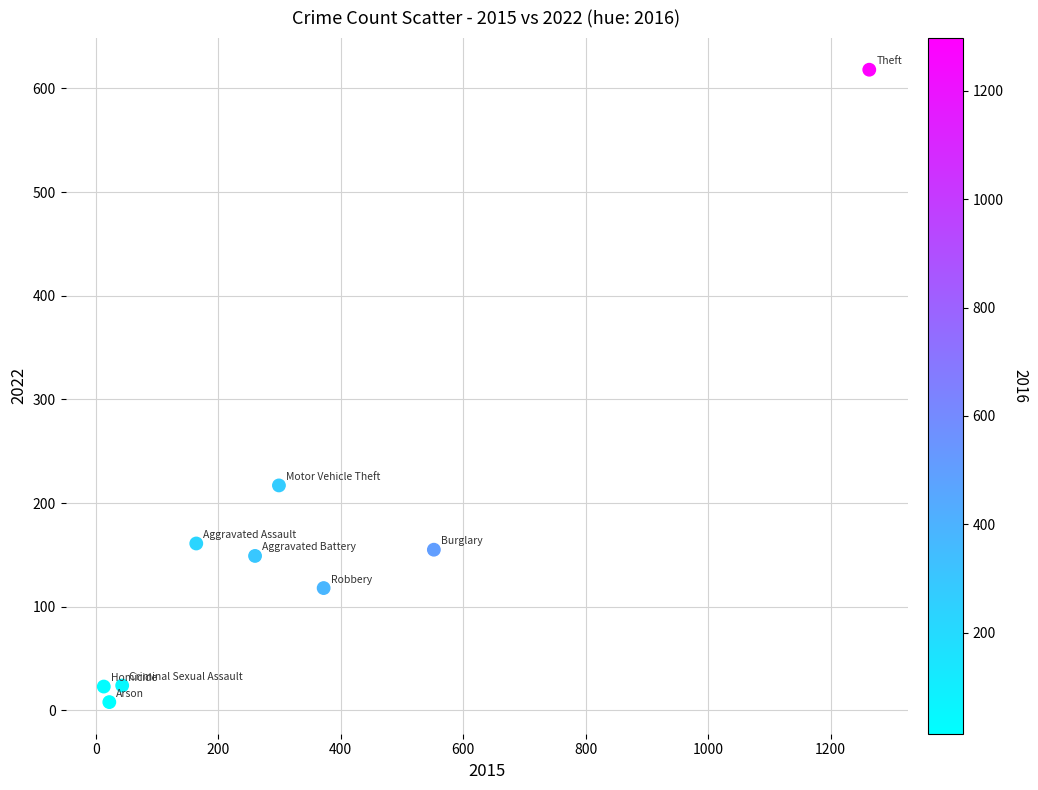

What is the range of X values (max minus min)?

1250